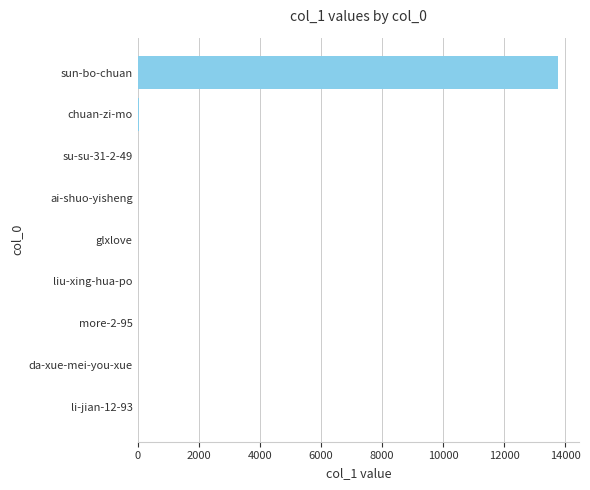

What is the greatest value displayed?

13761